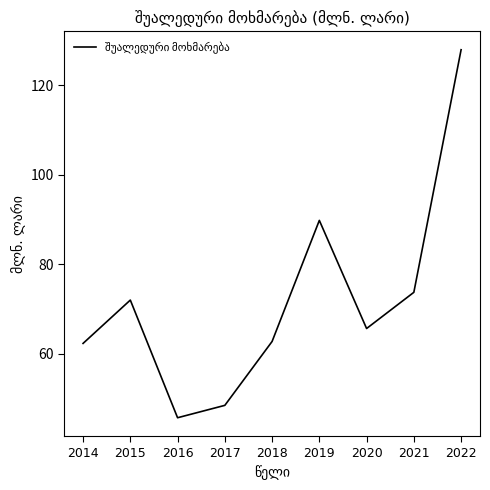

How many lines are shown in the chart?

1